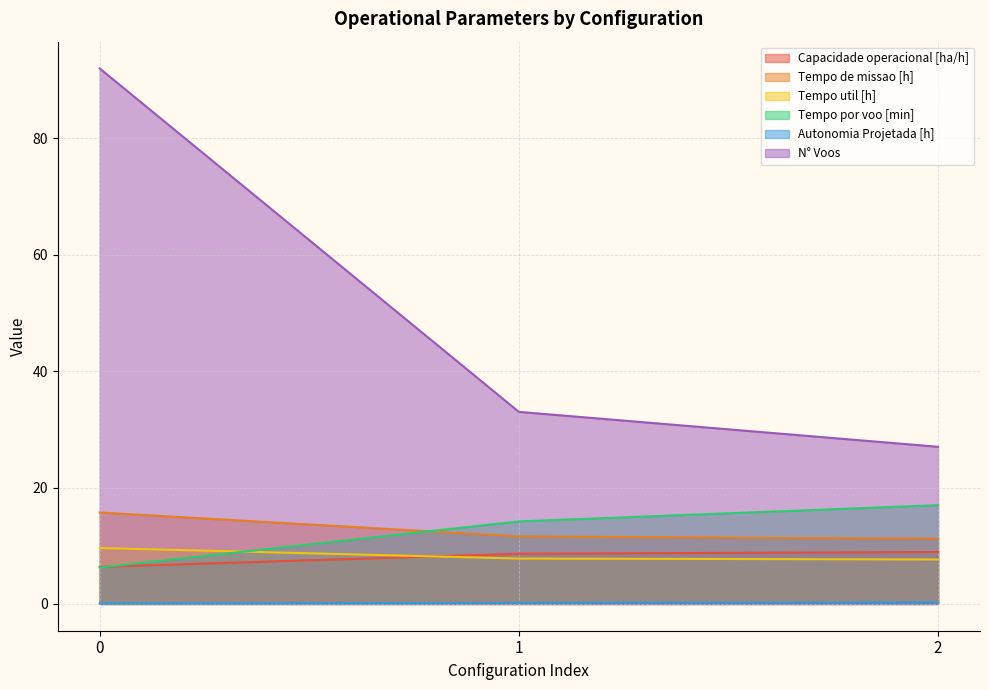

Does the chart have visible grid lines?

Yes